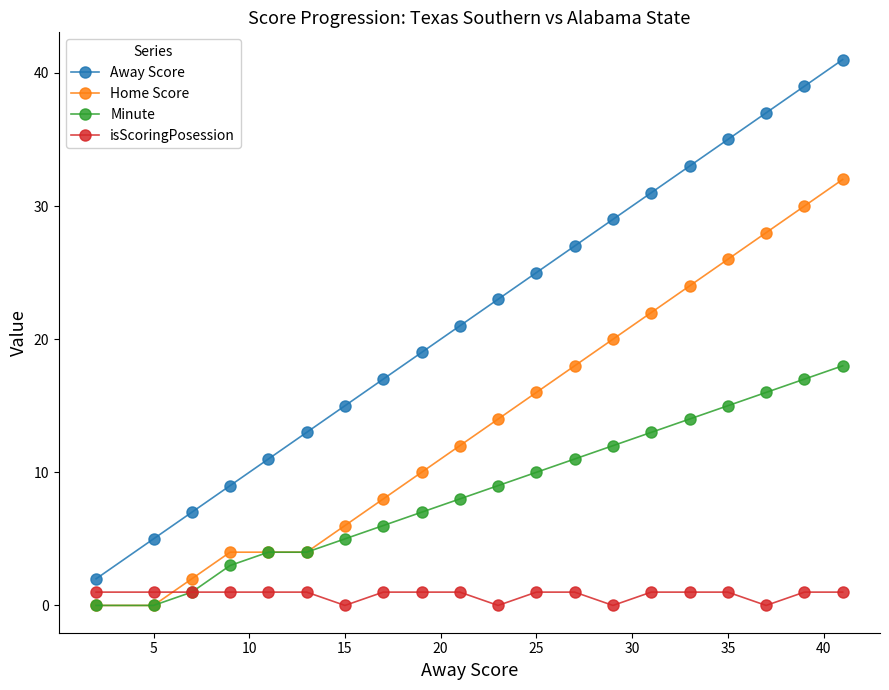

How many series are shown in this chart?

4